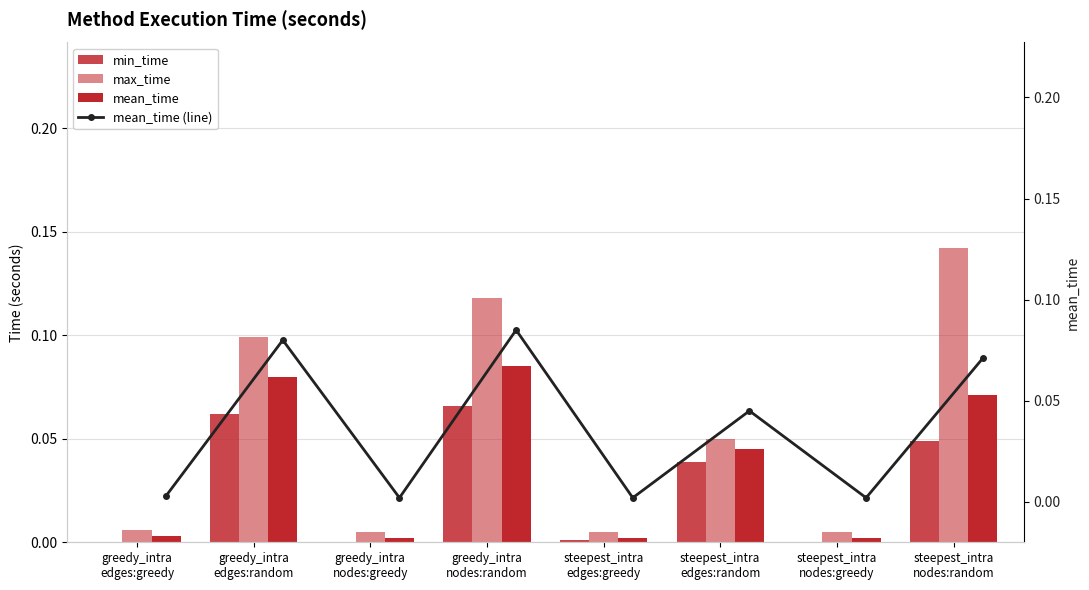

What is the label of the 5th bar from the left?

steepest_intra
edges:greedy